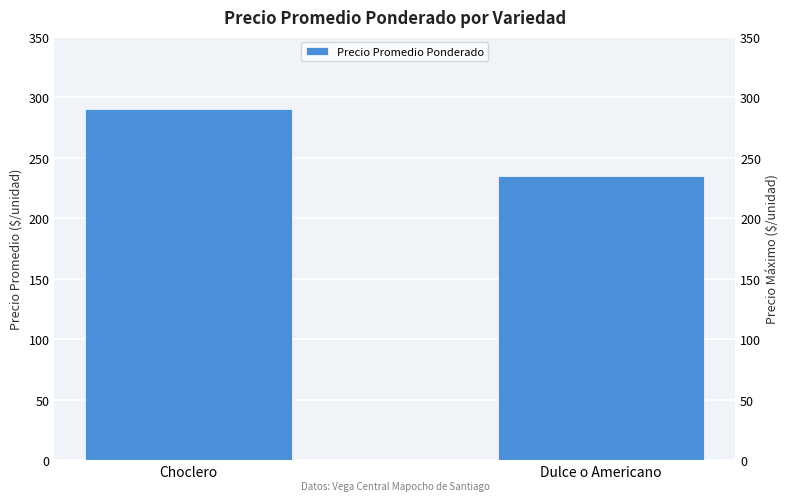

Reading right to left, transcribe all the data shown in this chart.

Dulce o Americano=235	Choclero=290